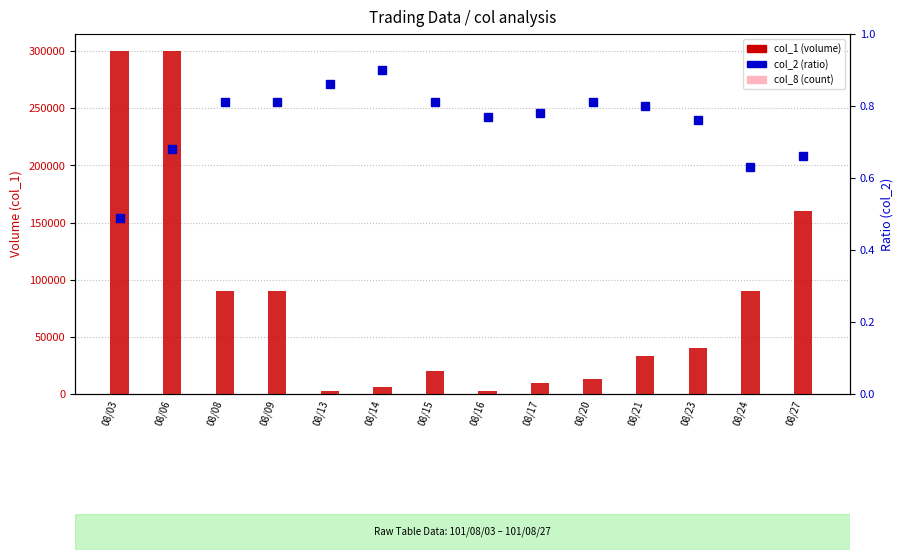

What is the value of the col_2 (ratio) bar at the 9th from the left?

0.8